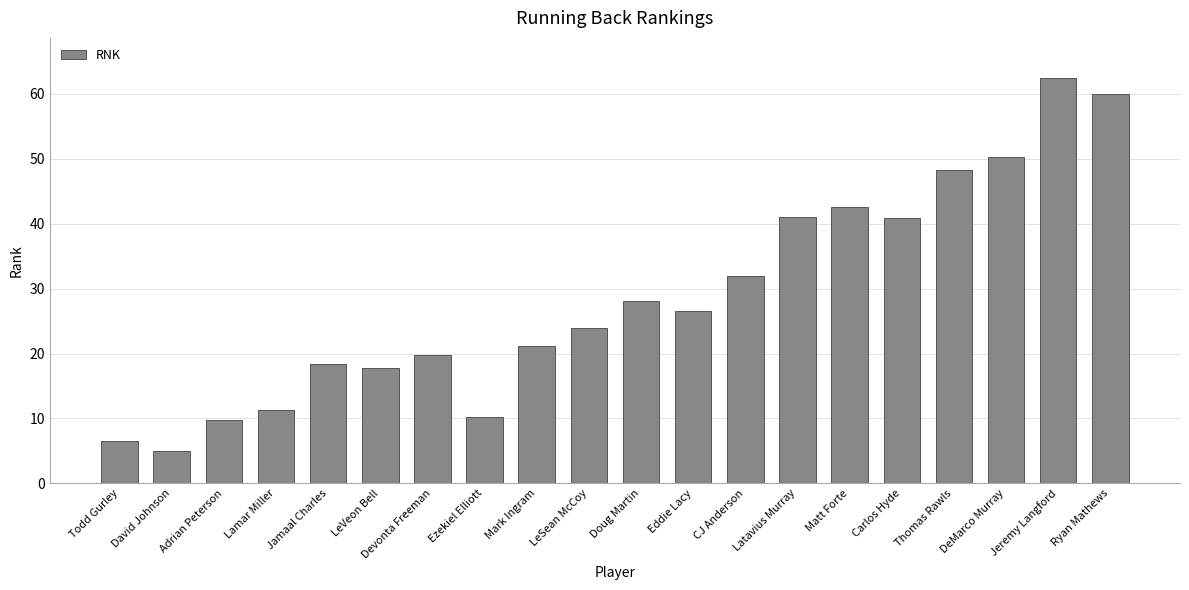

The chart shows a value of 26.0 at Carlos Hyde. True or false?

False